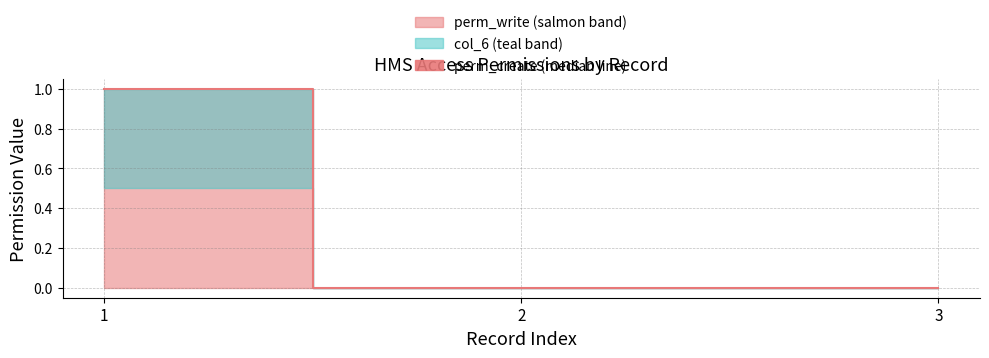

How many values are between 0 and 1?

3